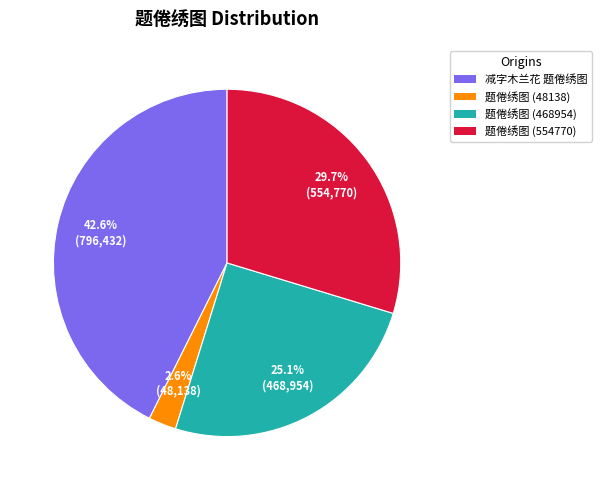

To the nearest percent, what is the combined percentage of 减字木兰花 题倦绣图 and 题倦绣图 (554770)?

72%